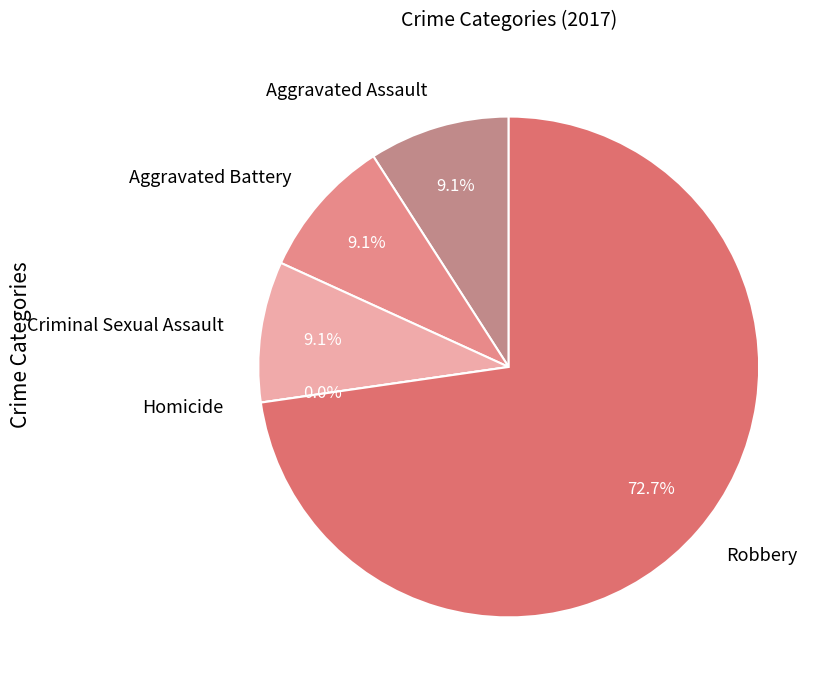

What percentage is the Criminal Sexual Assault slice, to the nearest percent?

9%